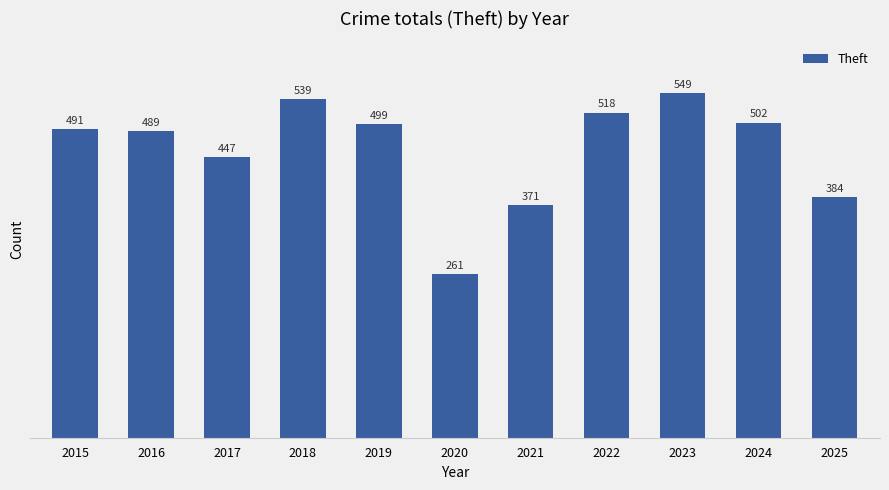

List the labels in order of value, smallest first.

2020, 2021, 2025, 2017, 2016, 2015, 2019, 2024, 2022, 2018, 2023